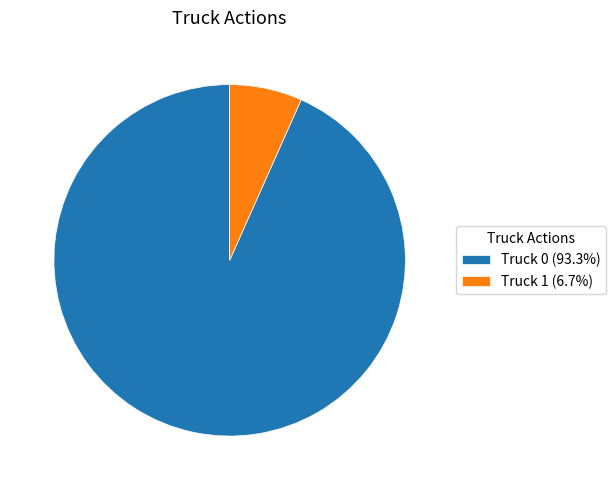

Do Truck 0 (93.3%) and Truck 1 (6.7%) together represent more than half of the pie?

Yes